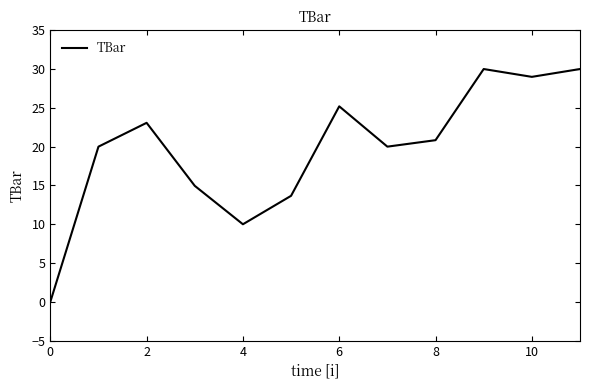

What is the greatest value displayed?

30.0